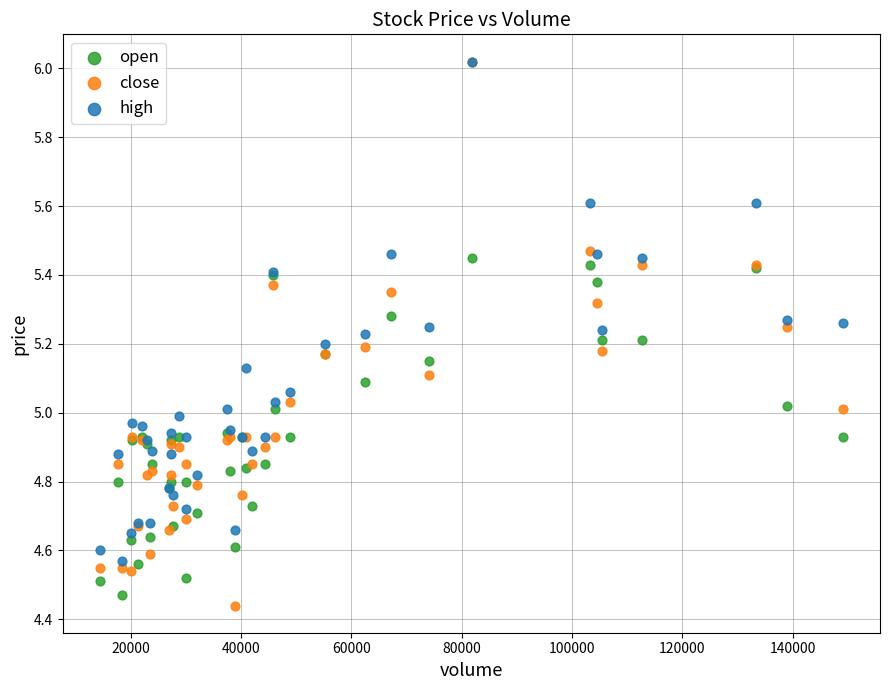

What are all the series names shown in the legend?

open, close, high